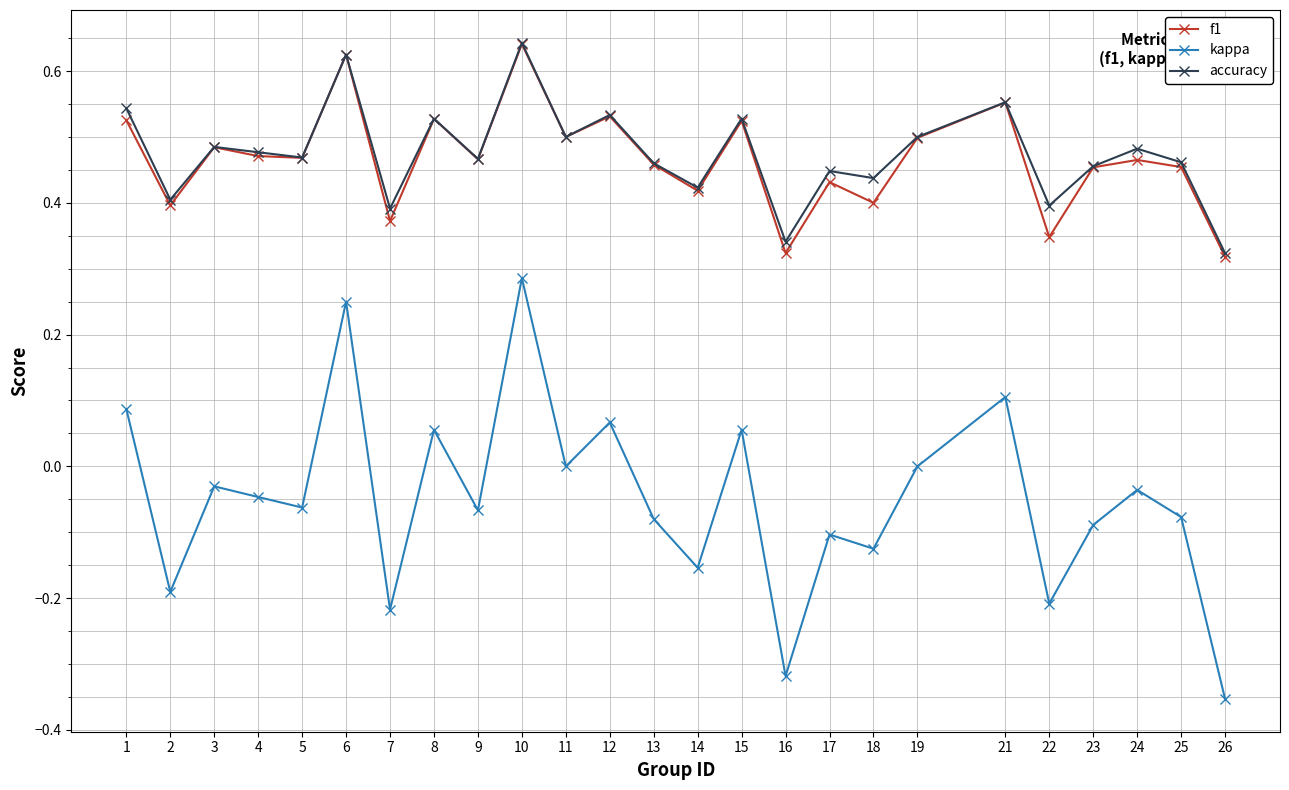

What is the total value across all series at 23?

0.8